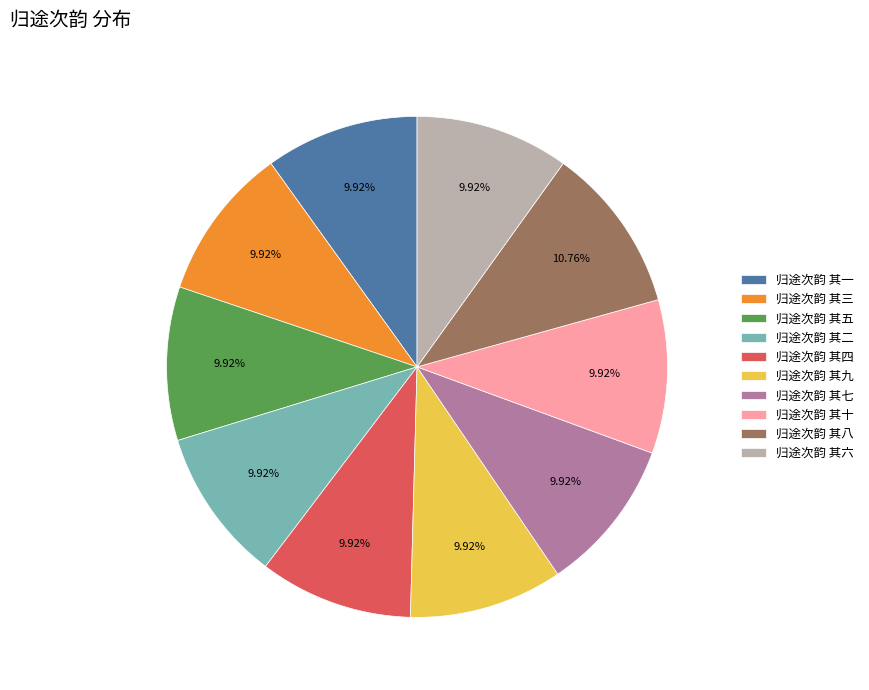

What is the ratio of the value at 归途次韵 其七 to the value at 归途次韵 其一?

1.0